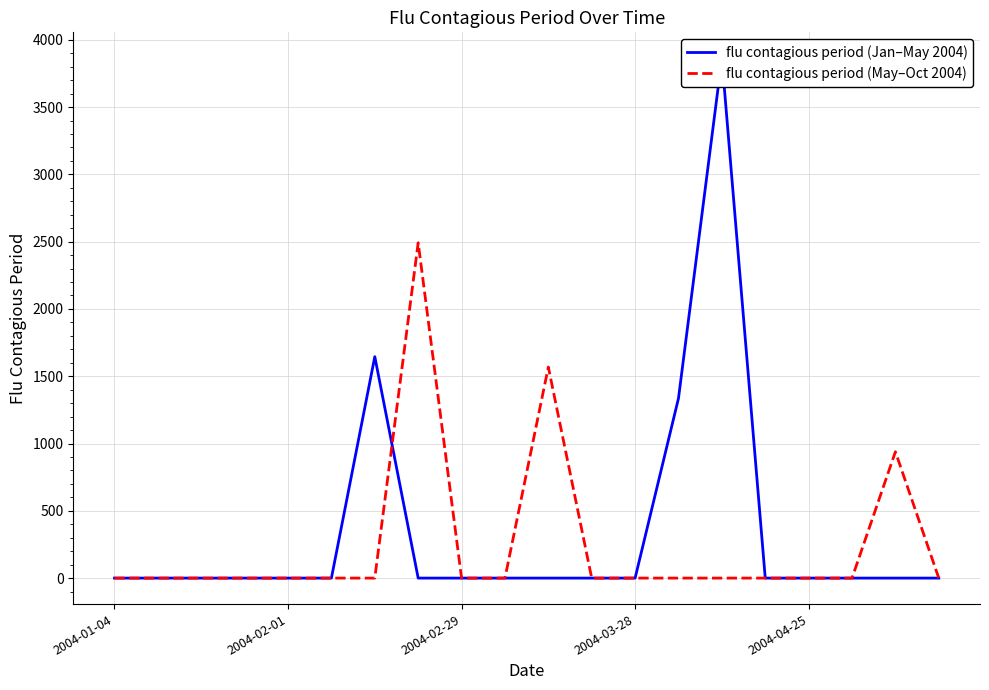

What is the average value of the flu contagious period (May–Oct 2004) series?

249.9